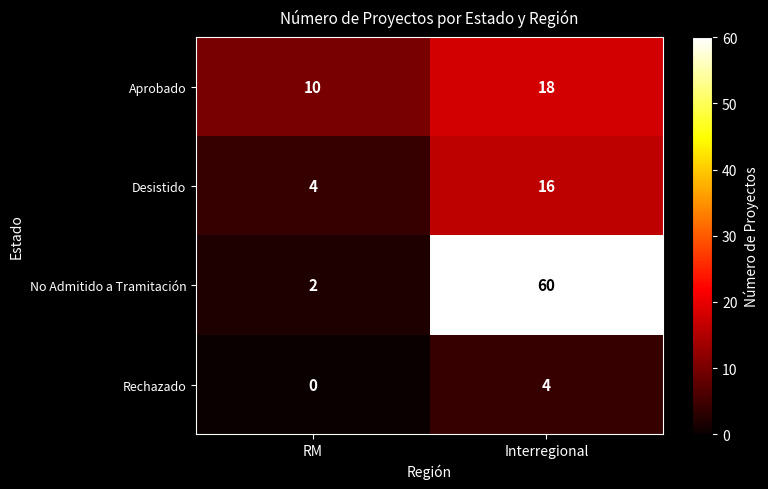

What is the average value of the Desistido series?

10